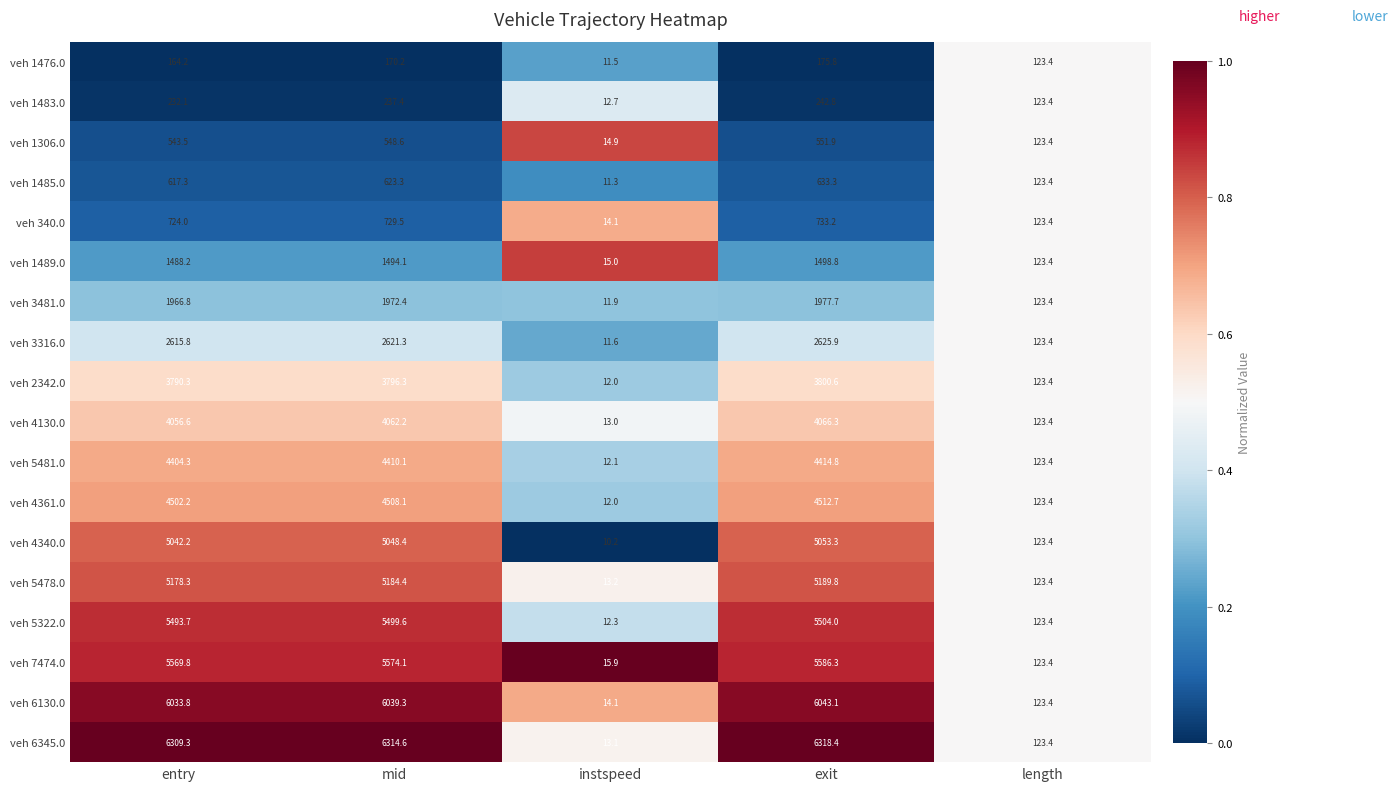

The value of veh 7474.0 at exit is 9625.7. True or false?

False